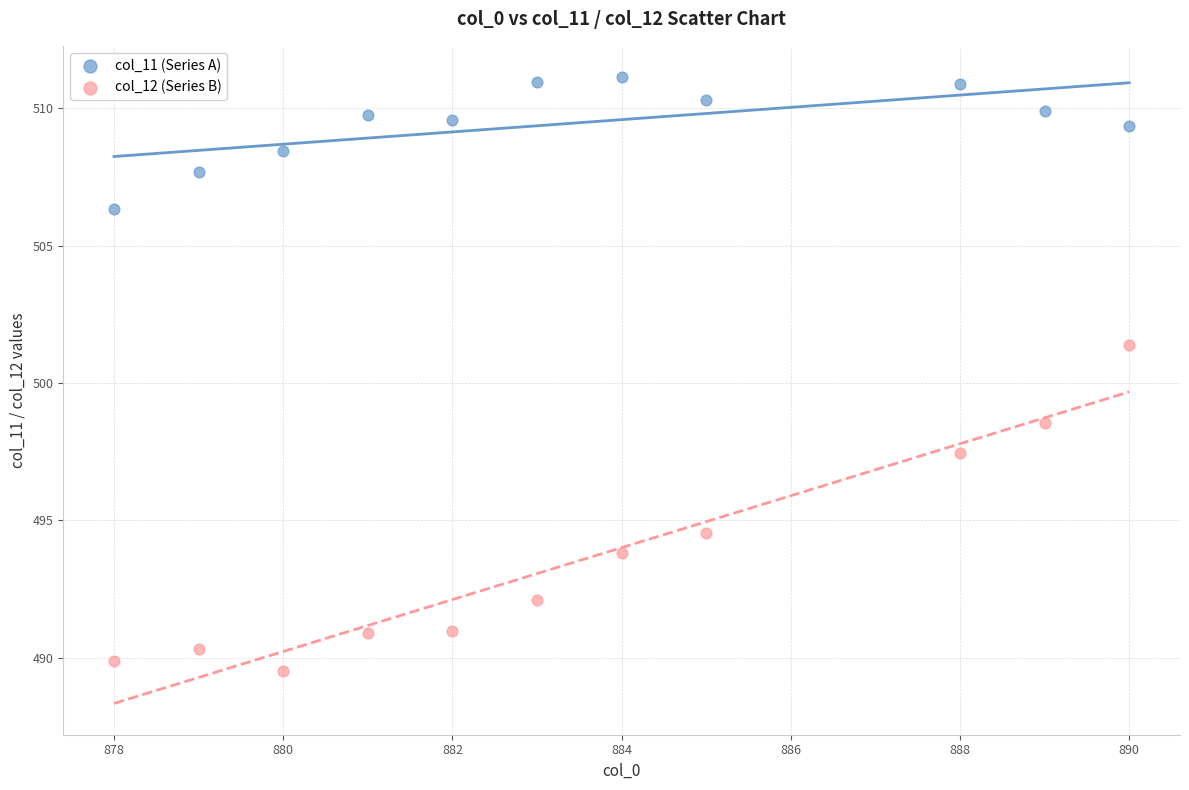

Which series contains the lowest Y value?

col_12 (Series B)